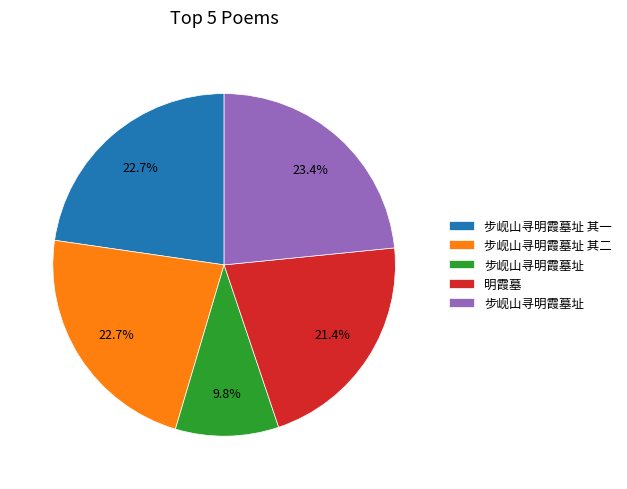

How many segments does this pie chart have?

5